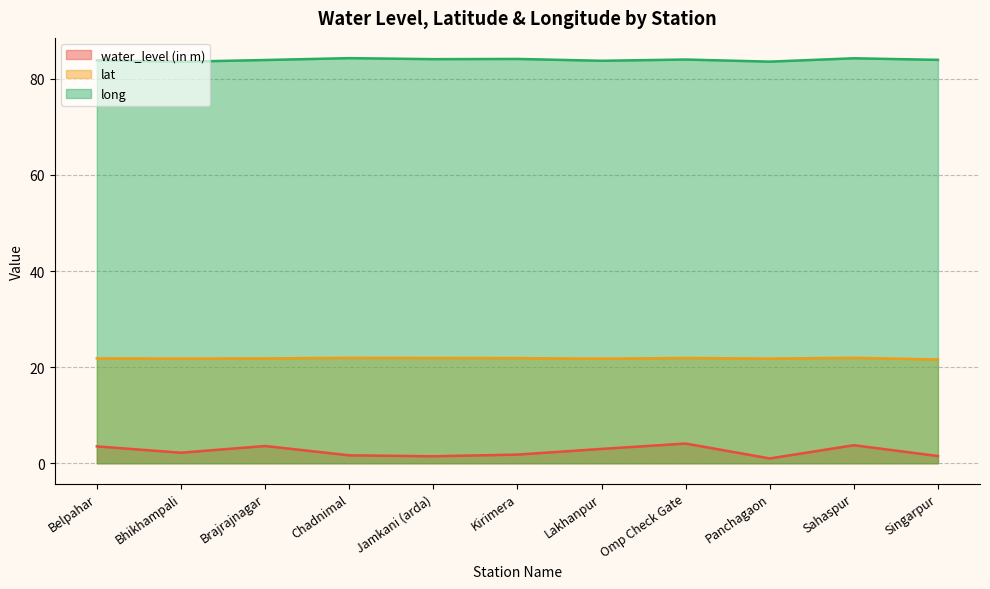

True or false: lat and long cross at least once.

False